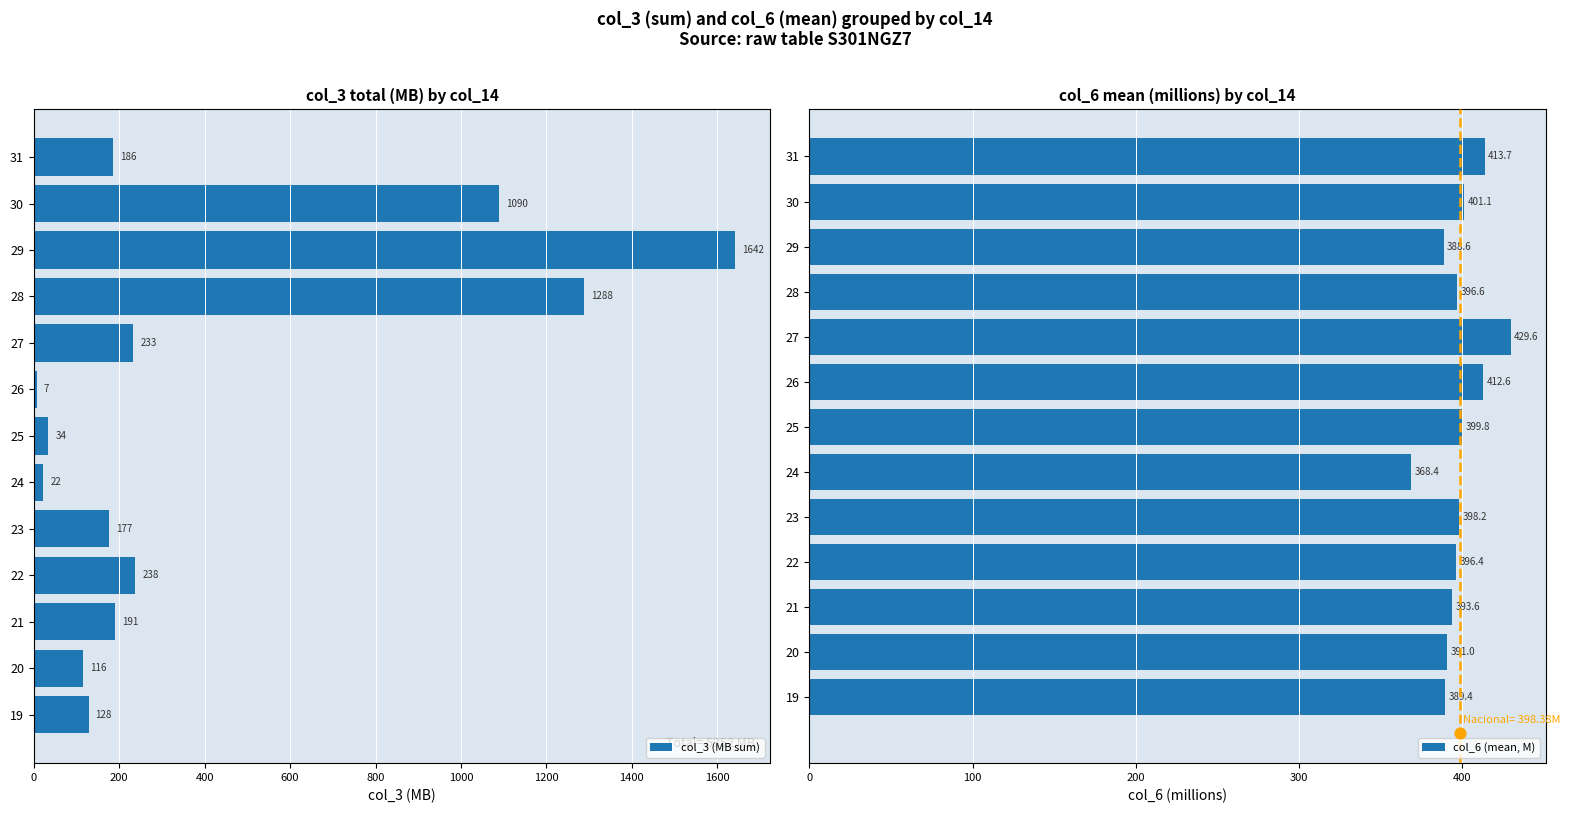

At how many categories does at least one series exceed 974?

3